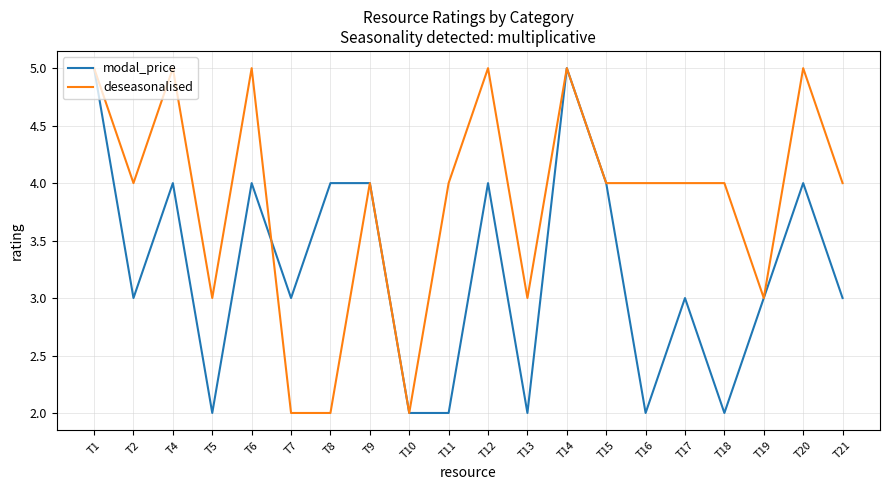

Does the chart have visible grid lines?

Yes